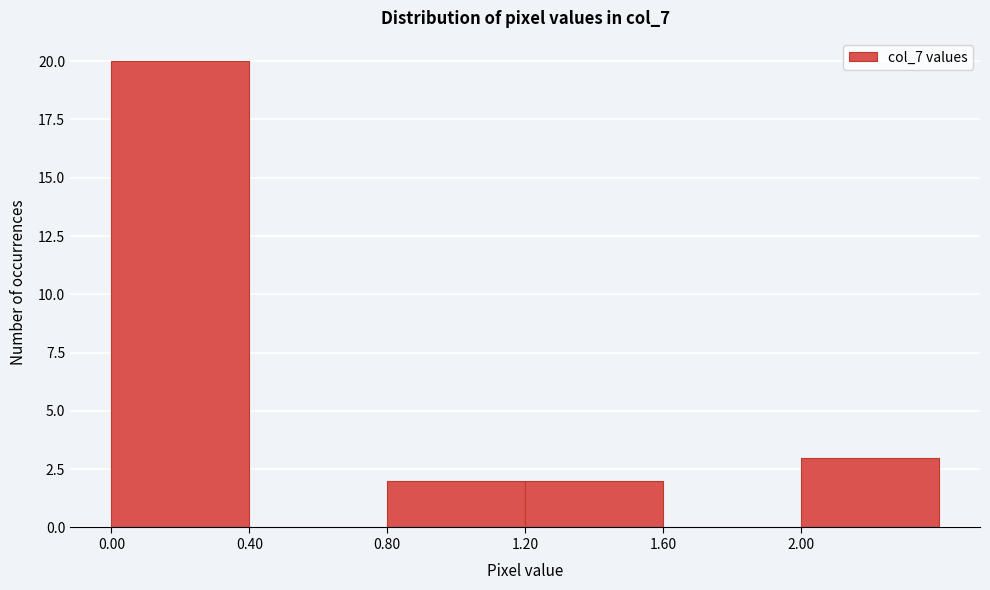

Over which range of the x-axis is the bar tallest?

0.0 to 0.4